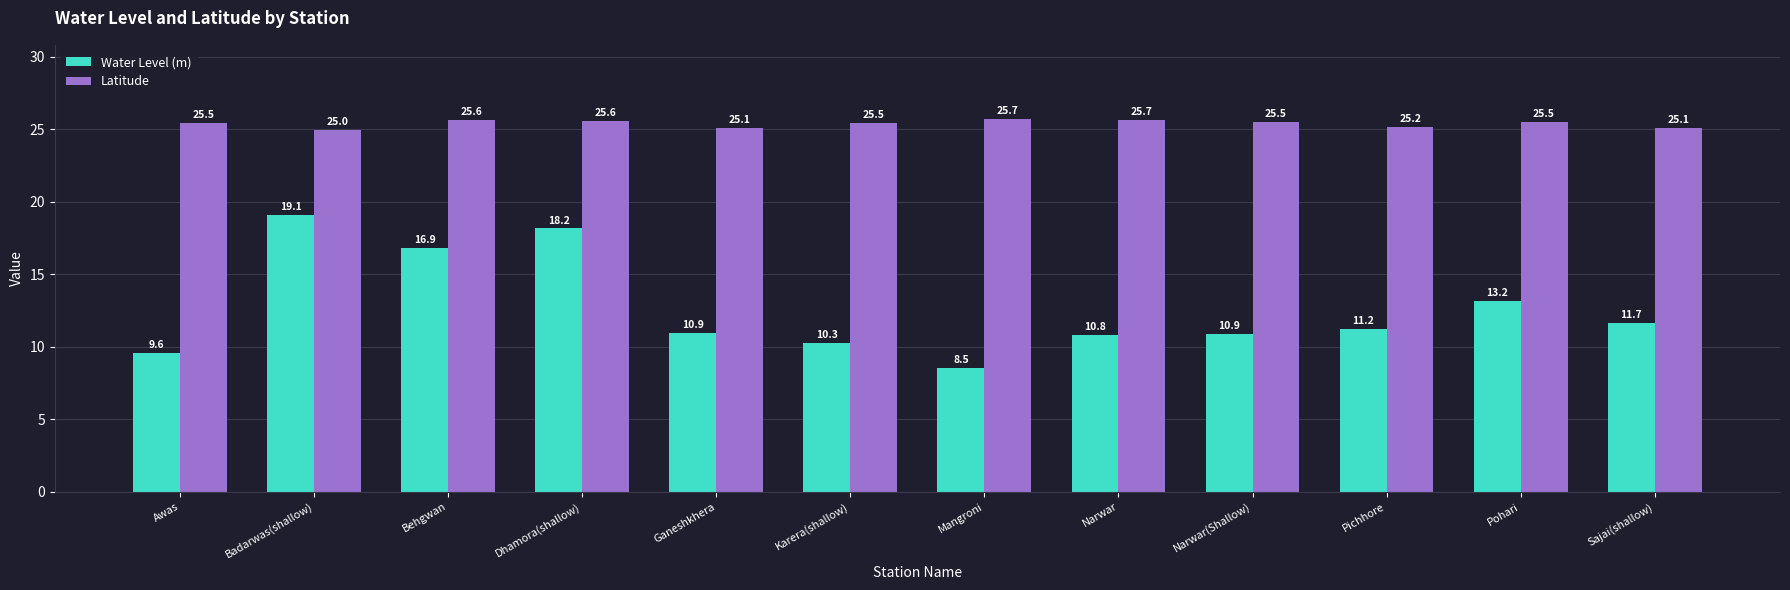

What are all the series names shown in the legend?

Water Level (m), Latitude